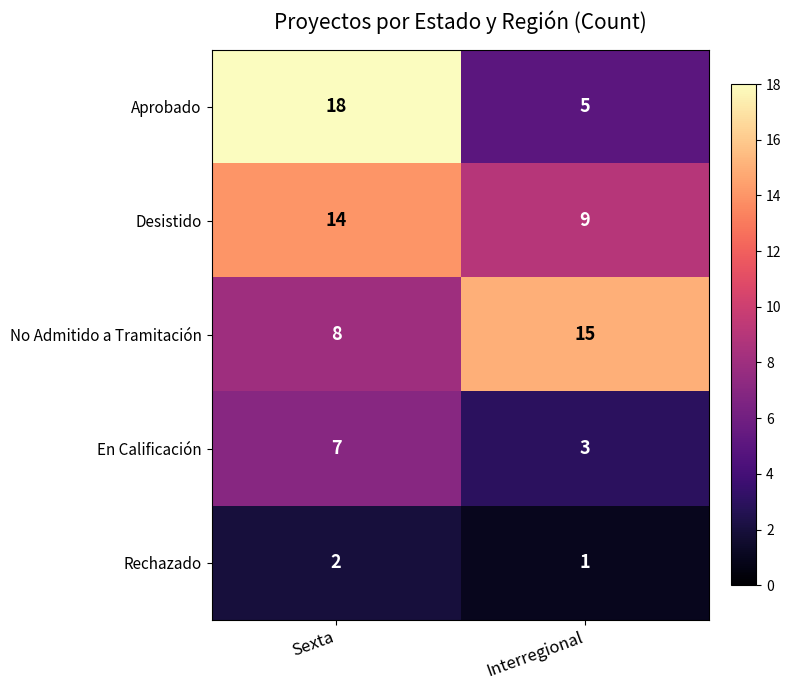

Reading left to right, what are all the values shown in this chart?

Aprobado: Sexta=18	Interregional=5
Desistido: Sexta=14	Interregional=9
No Admitido a Tramitación: Sexta=8	Interregional=15
En Calificación: Sexta=7	Interregional=3
Rechazado: Sexta=2	Interregional=1